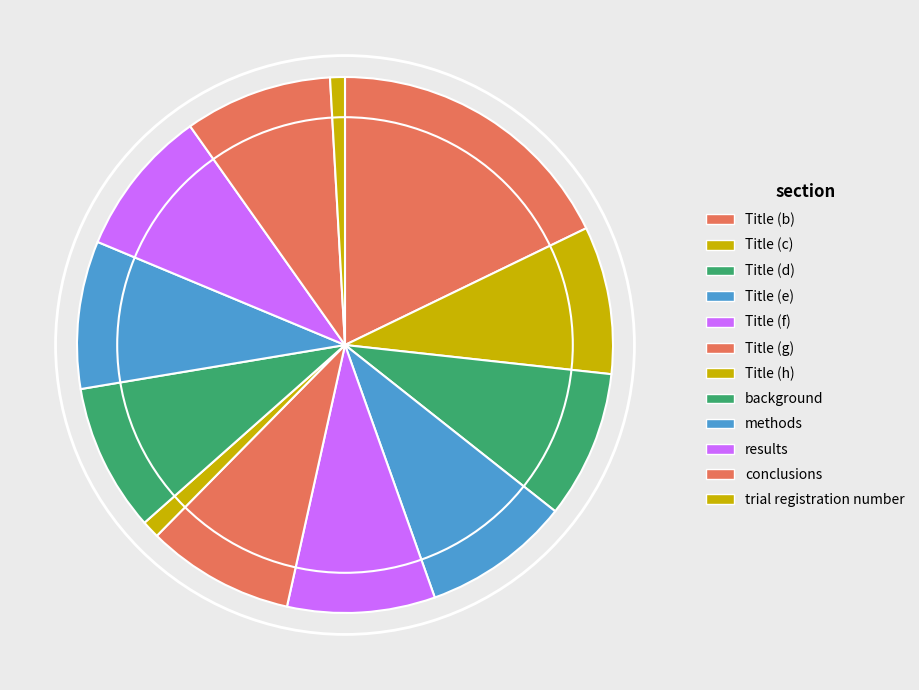

True or false: methods accounts for 9% of the total.

True